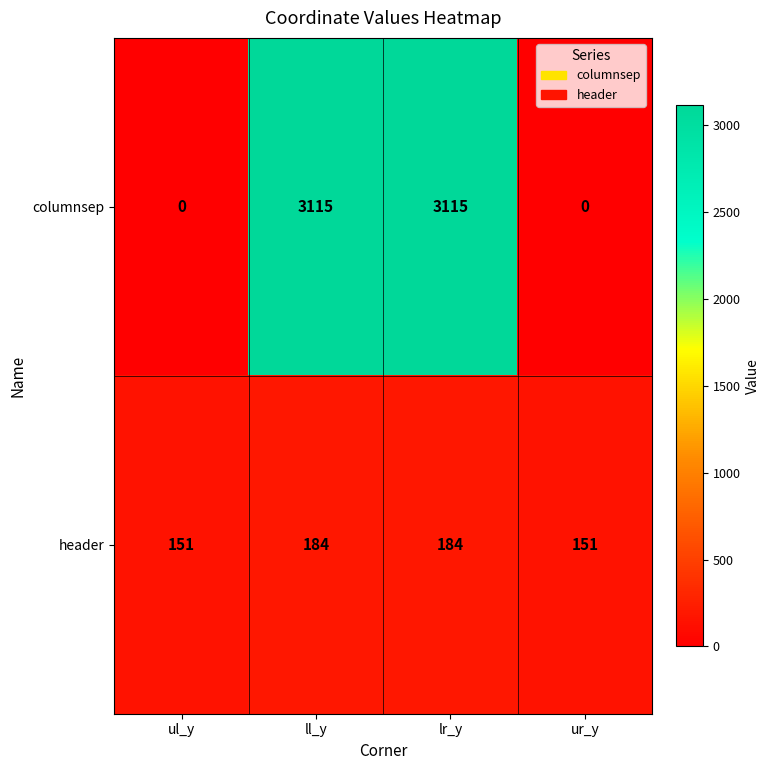

Which series has the largest range (max minus min)?

columnsep